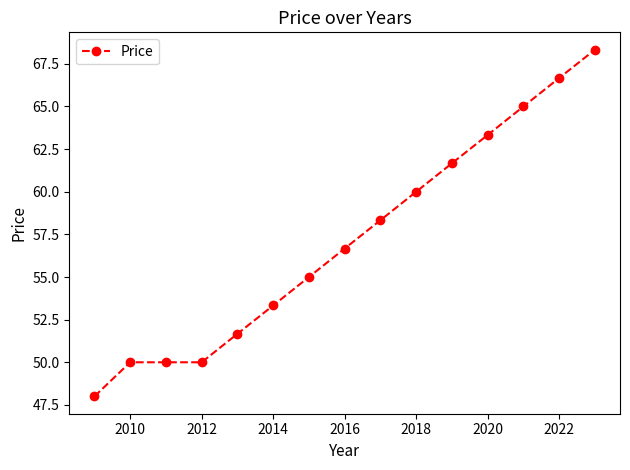

What is the average value?

57.2